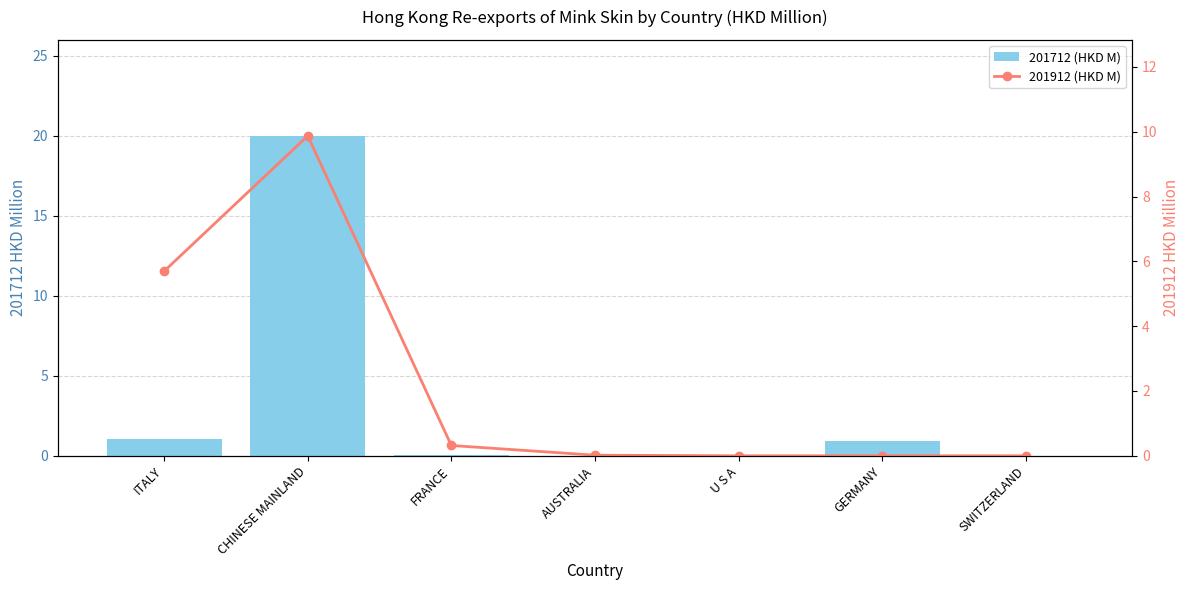

Which has a higher value, CHINESE MAINLAND or GERMANY?

CHINESE MAINLAND